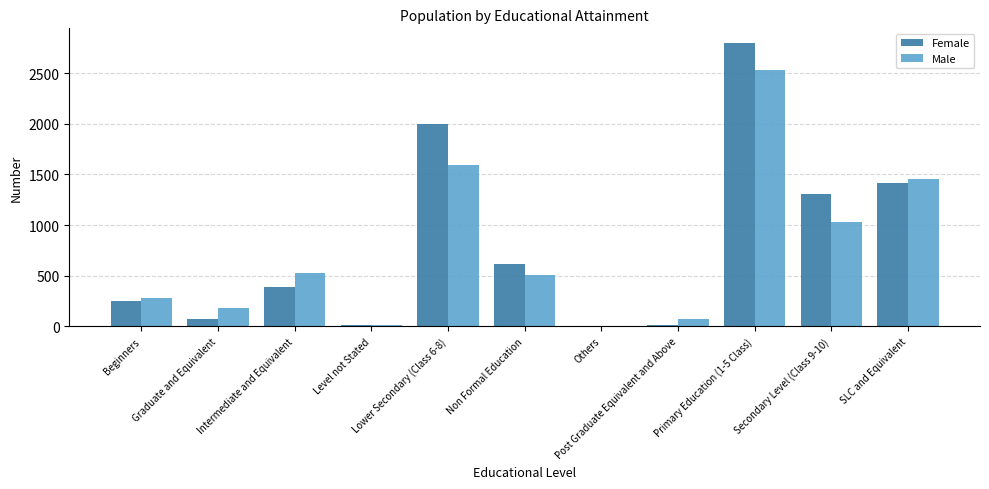

Reading right to left, what are all the values shown in this chart?

Female: SLC and Equivalent=1416	Secondary Level (Class 9-10)=1303	Primary Education (1-5 Class)=2801	Post Graduate Equivalent and Above=10	Others=5	Non Formal Education=614	Lower Secondary (Class 6-8)=2000	Level not Stated=19	Intermediate and Equivalent=385	Graduate and Equivalent=69	Beginners=251
Male: SLC and Equivalent=1454	Secondary Level (Class 9-10)=1028	Primary Education (1-5 Class)=2528	Post Graduate Equivalent and Above=77	Others=6	Non Formal Education=505	Lower Secondary (Class 6-8)=1594	Level not Stated=19	Intermediate and Equivalent=529	Graduate and Equivalent=185	Beginners=282